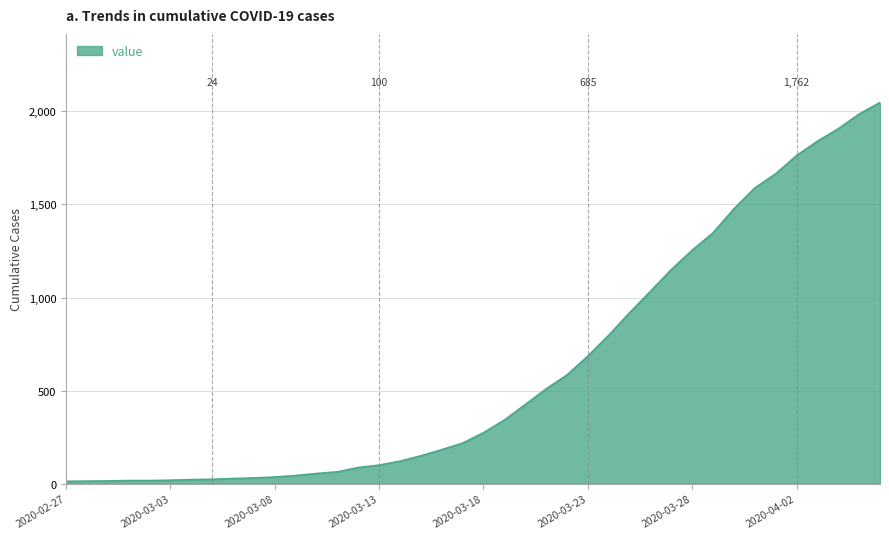

What is the maximum value shown in the chart?

2047